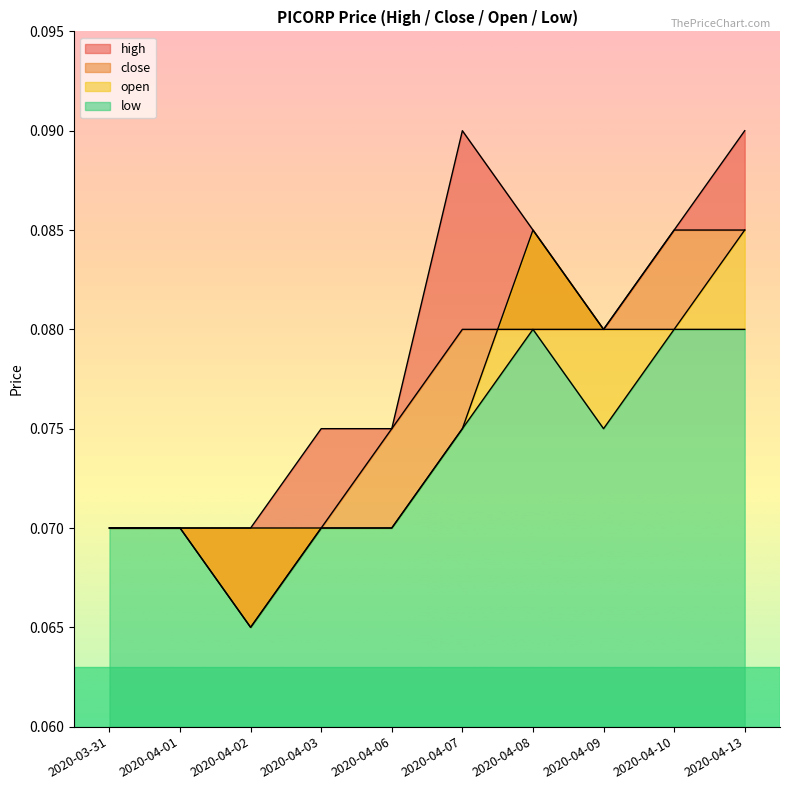

Between which two adjacent categories do close and open first intersect?

2020-04-07 and 2020-04-08